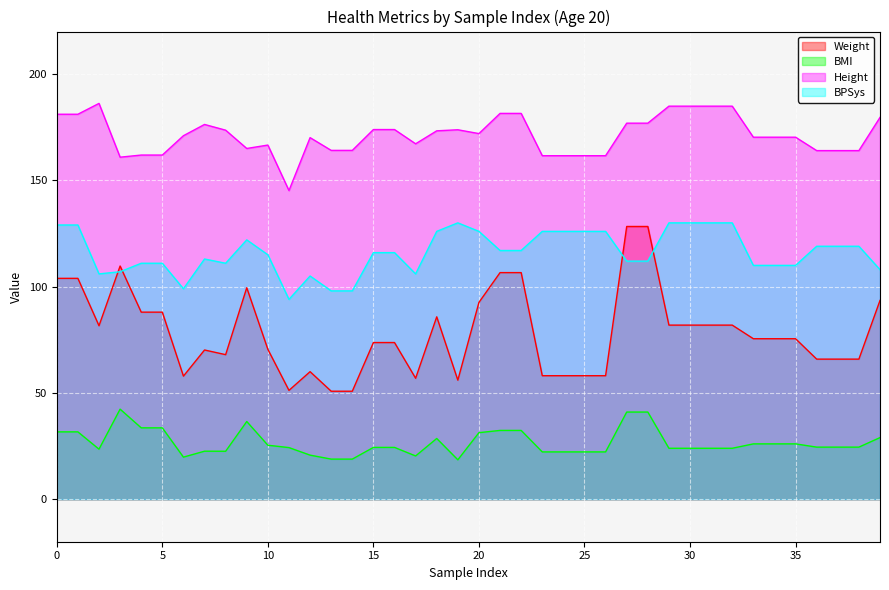

The value of Height at 15 is 173.9. True or false?

True